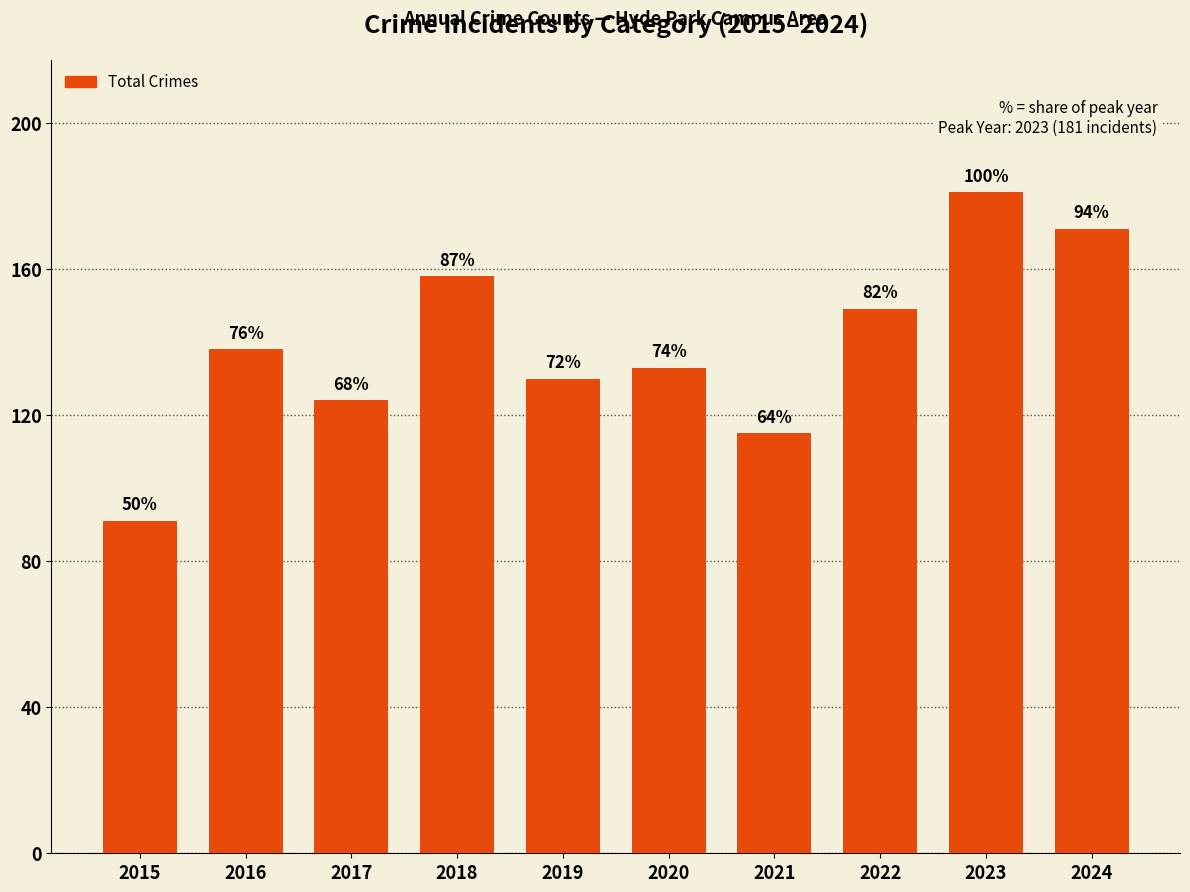

How many bars are there in total?

10